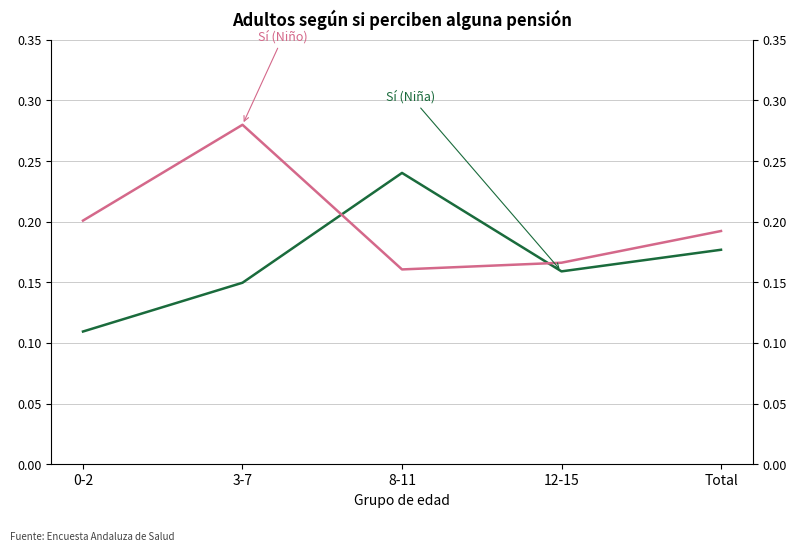

What is the maximum value shown in the chart?

0.3